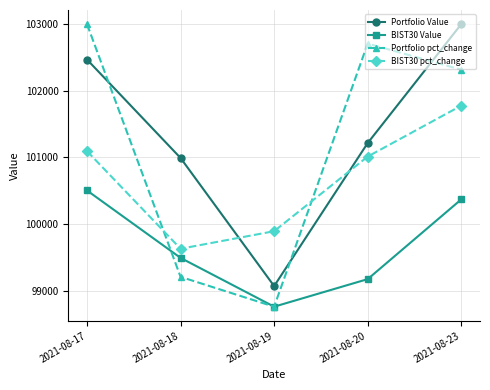

At which label is BIST30 pct_change closest to 100702?

2021-08-20